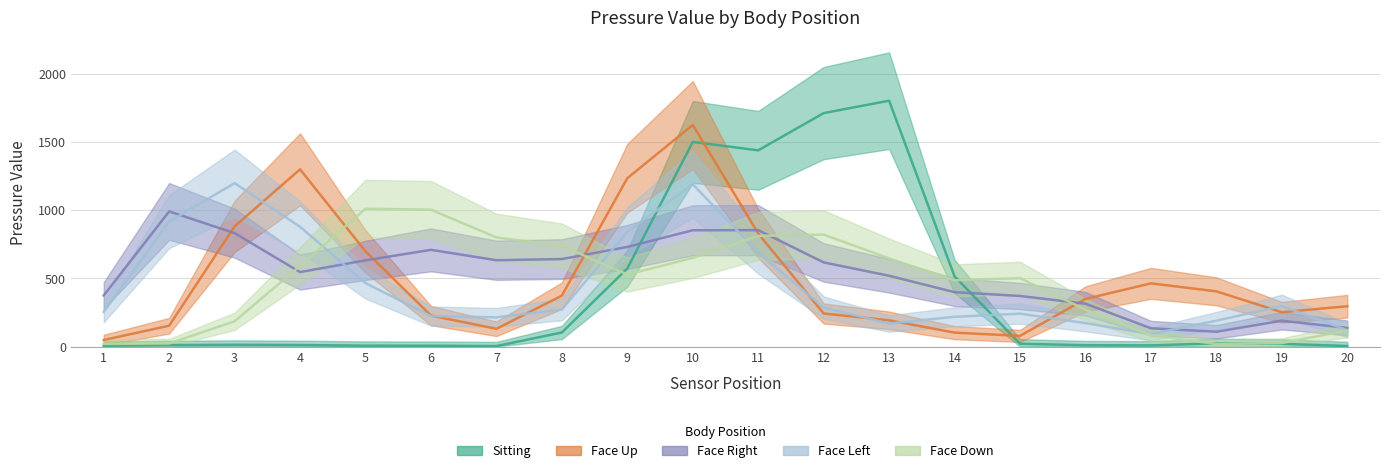

Which series has the widest spread of values?

Sitting